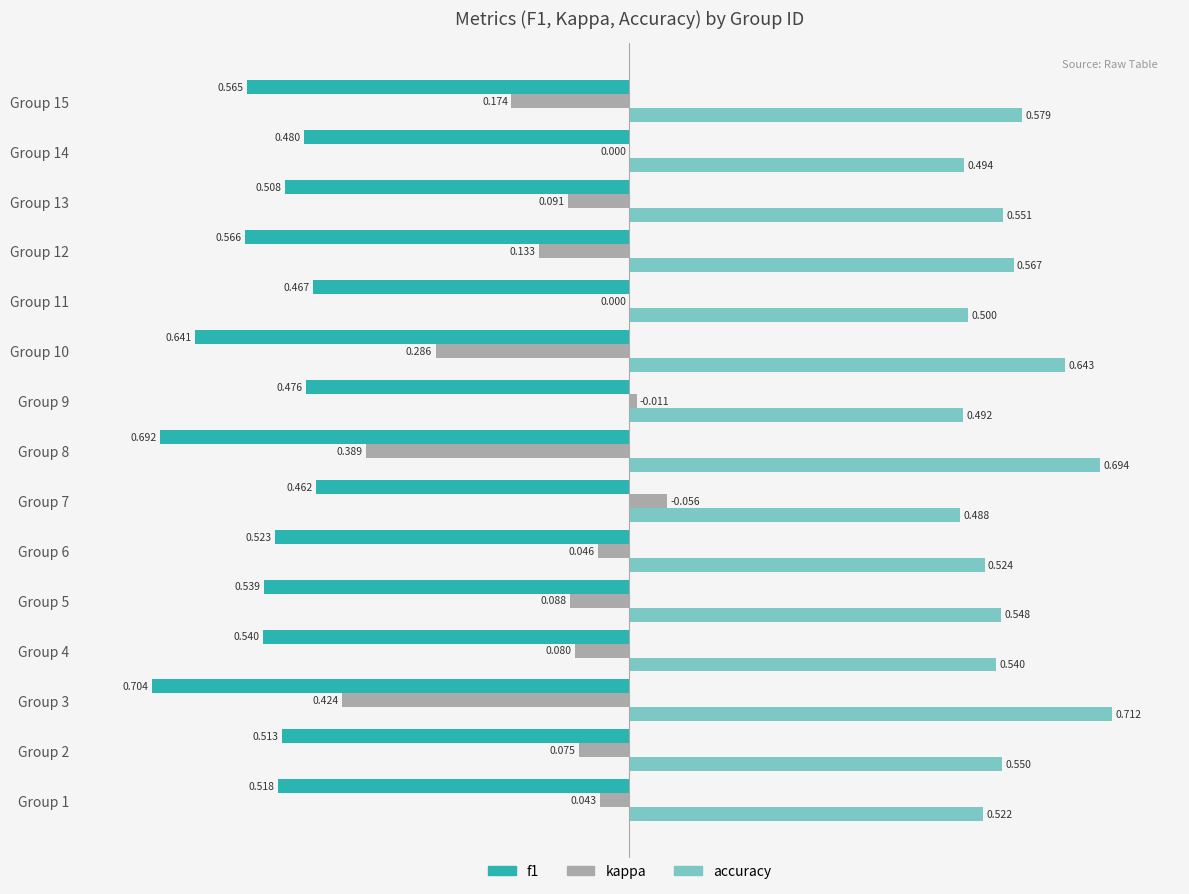

Which series has the largest total across all categories?

accuracy